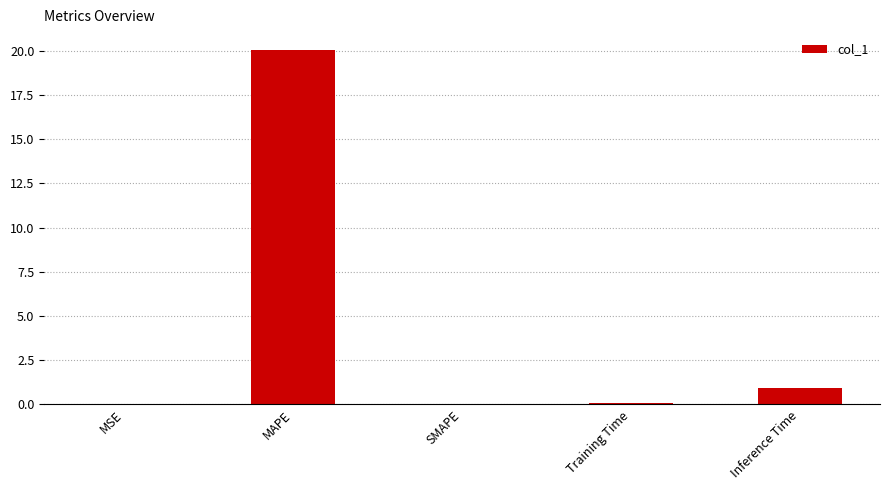

Does the chart contain stacked bars?

No